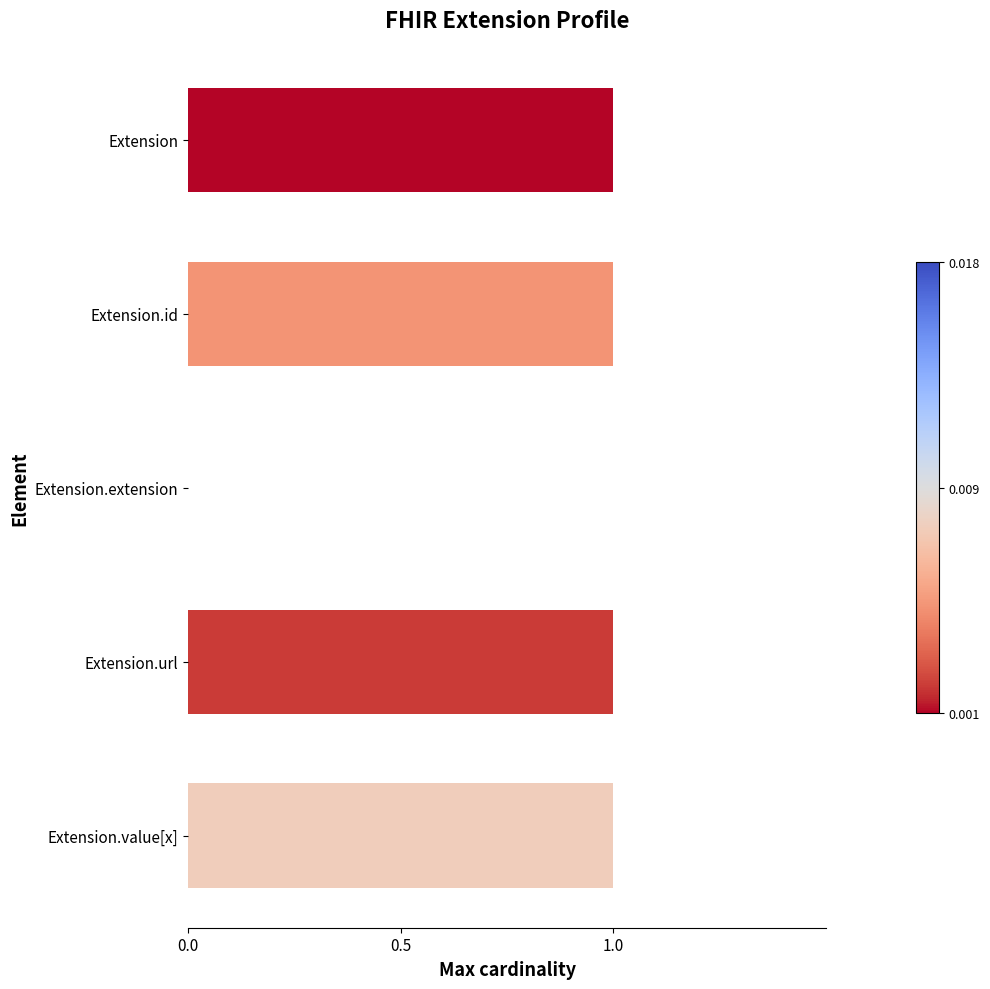

True or false: the data shows 1 at Extension.url.

True